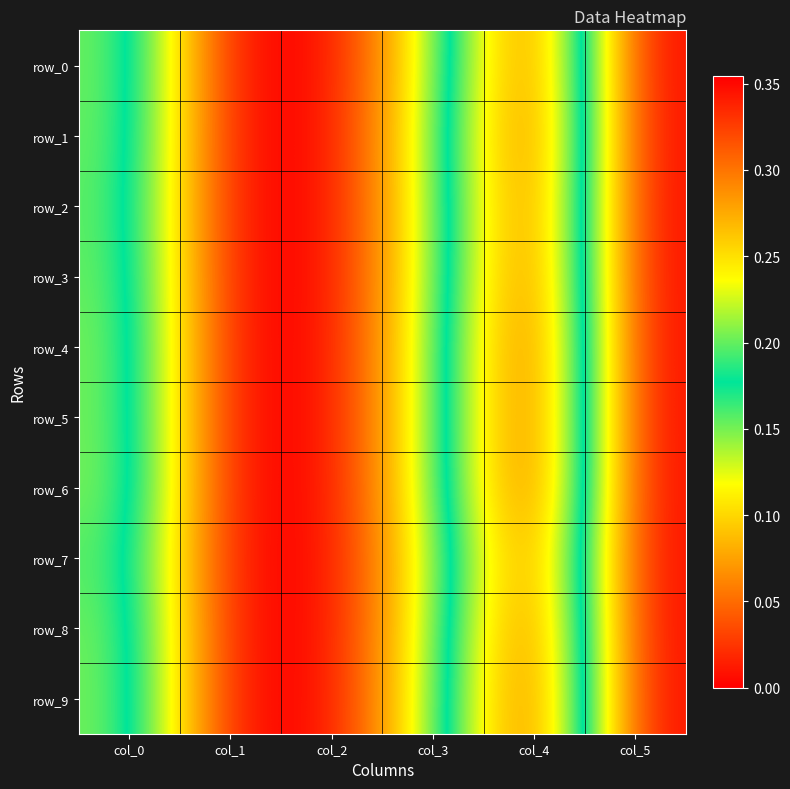

What is the difference between the maximum and minimum values in the row_9 series?

0.4